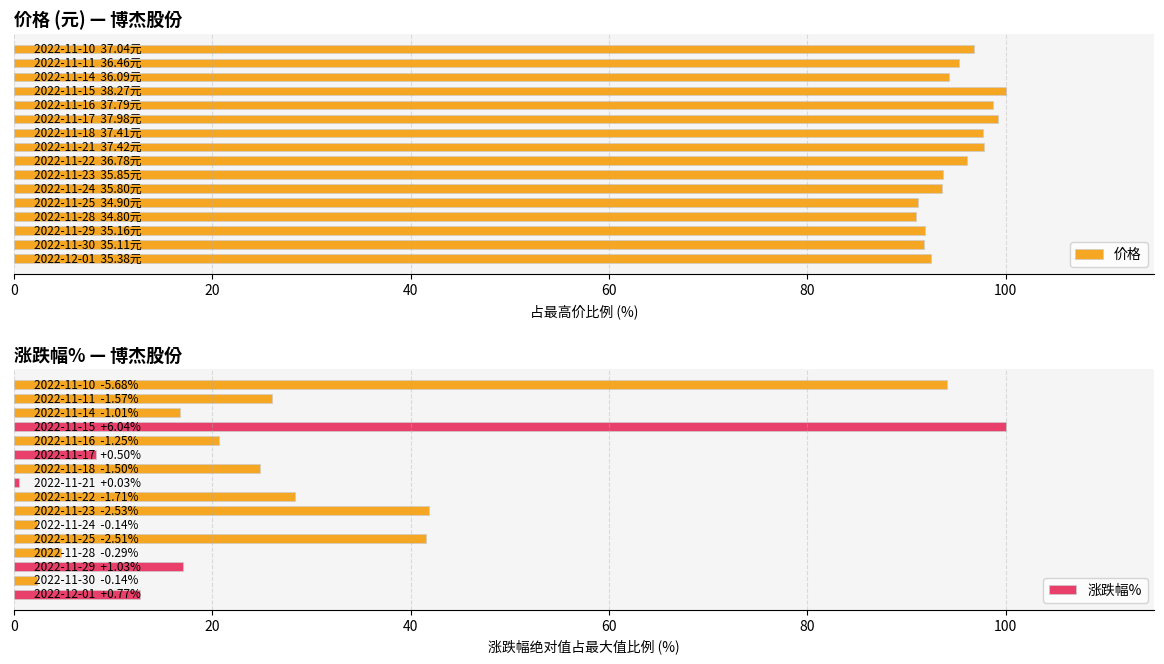

At how many categories does at least one series exceed 43?

16